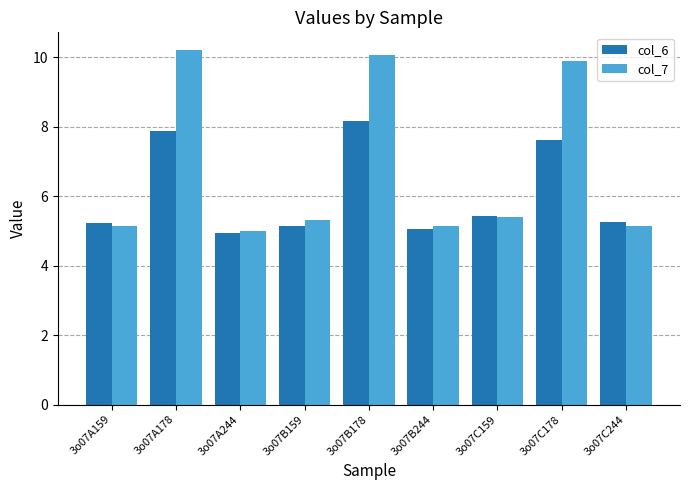

At how many categories does at least one series exceed 8?

3